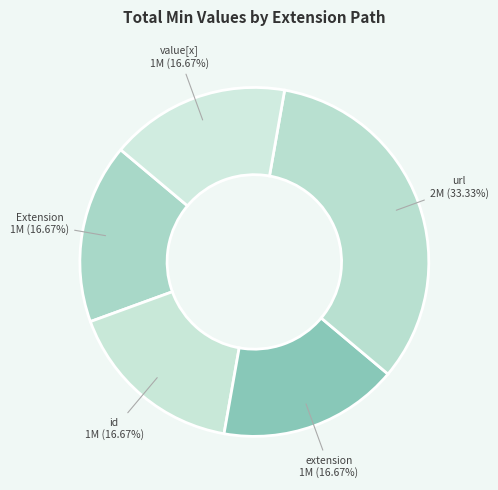

Count the number of slices in the pie.

5